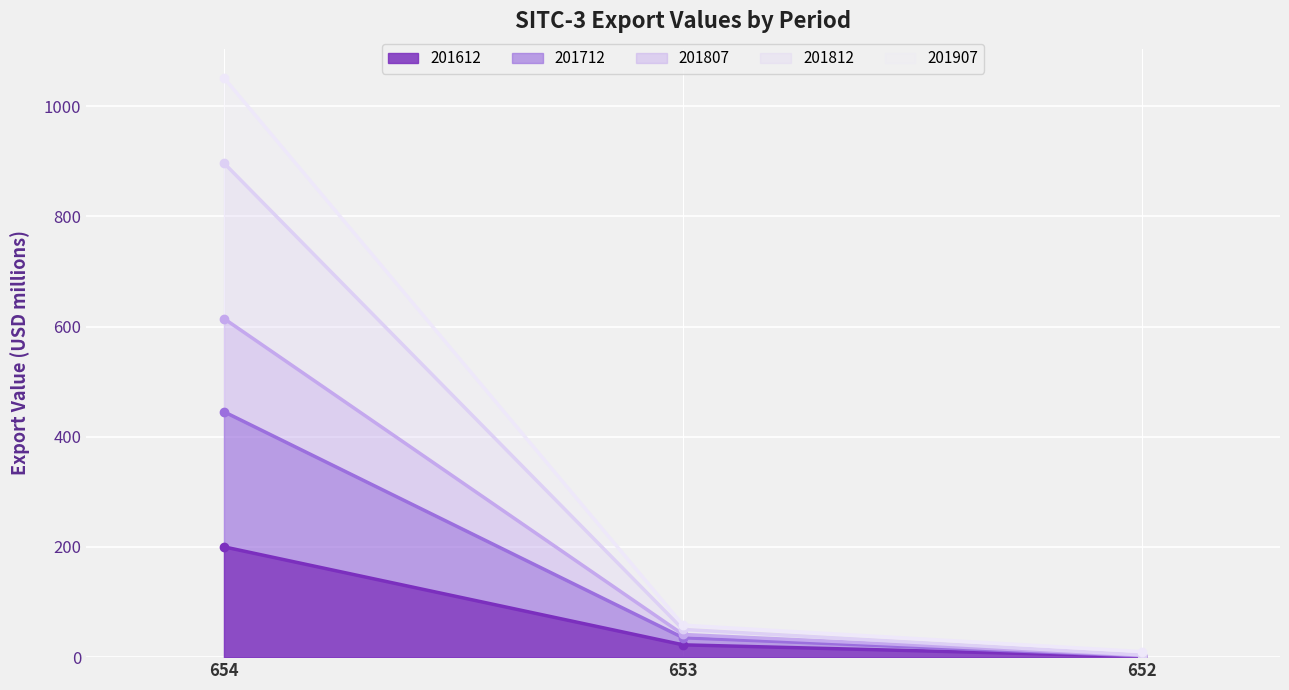

The 201612 series shows 200.2 at 654. True or false?

True